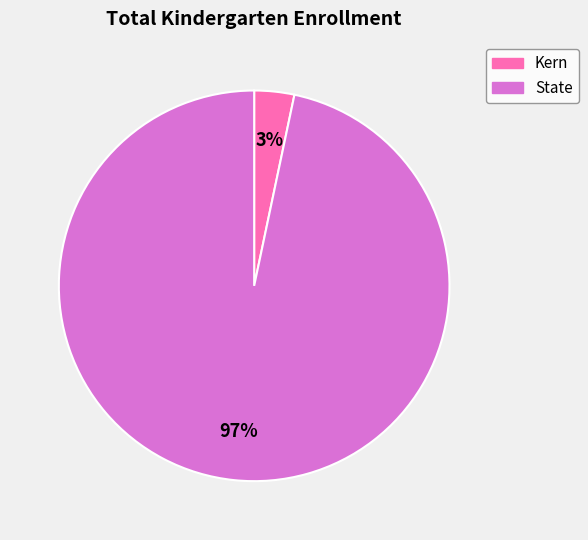

To the nearest percent, what portion does State represent?

97%